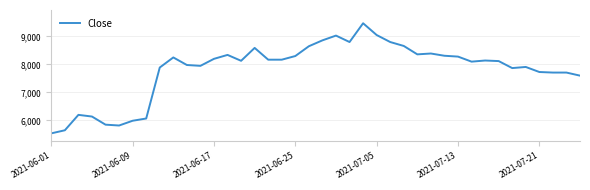

What is the maximum value shown in the chart?

9470